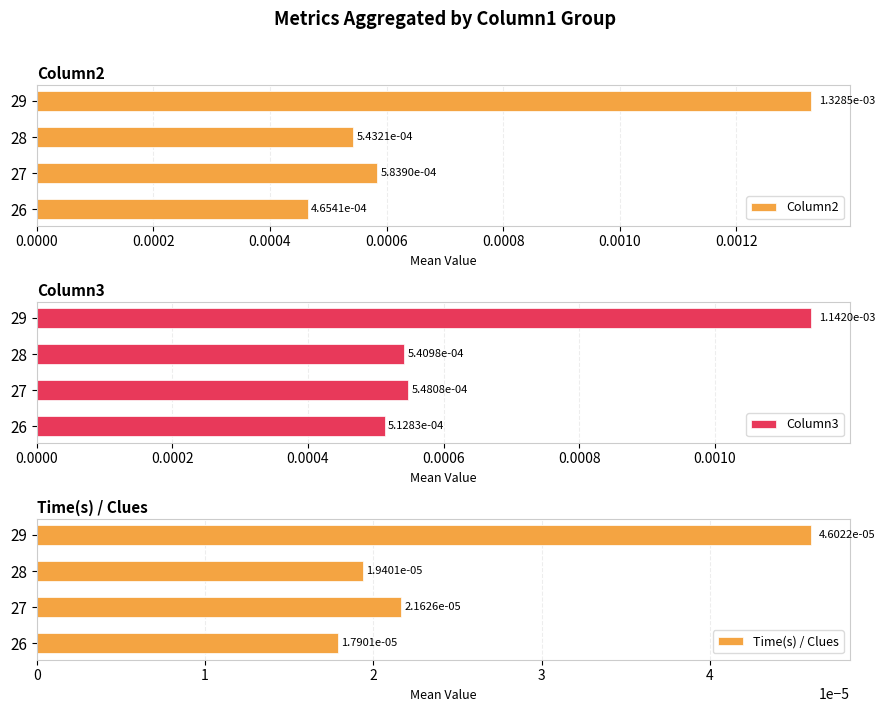

How many groups of bars are there?

4